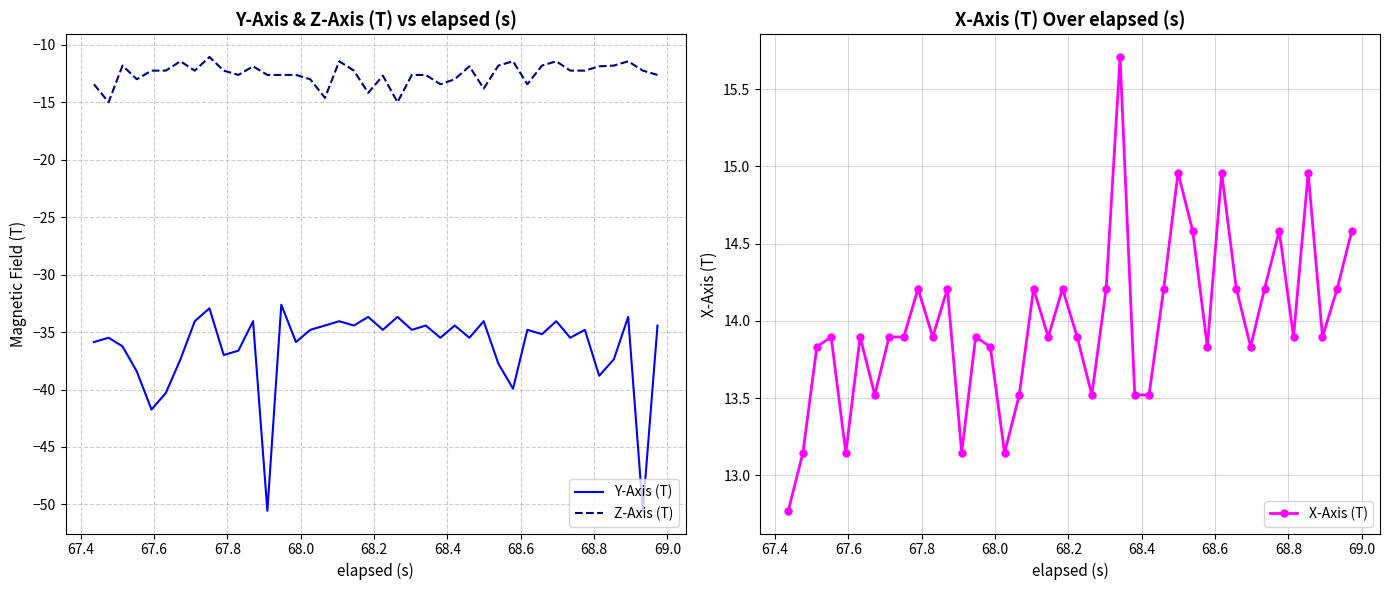

How many lines are shown in the chart?

3